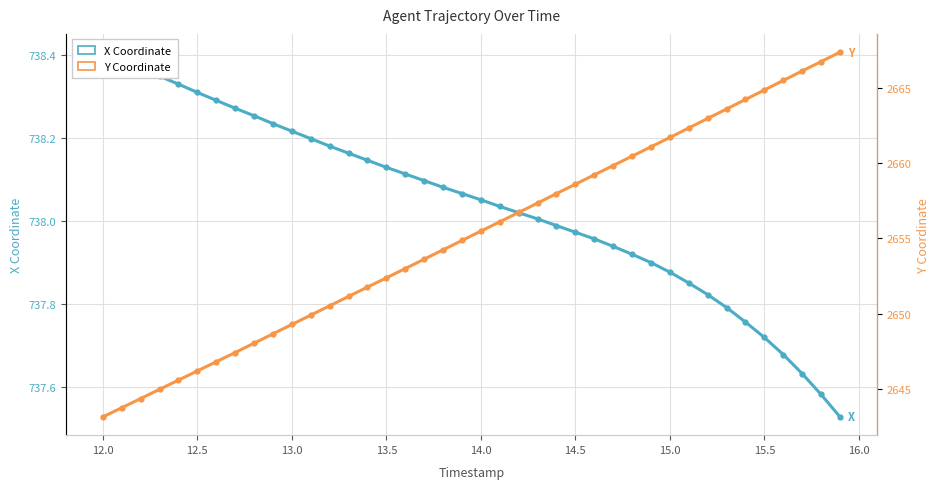

Is this an area chart (filled region under the line)?

No